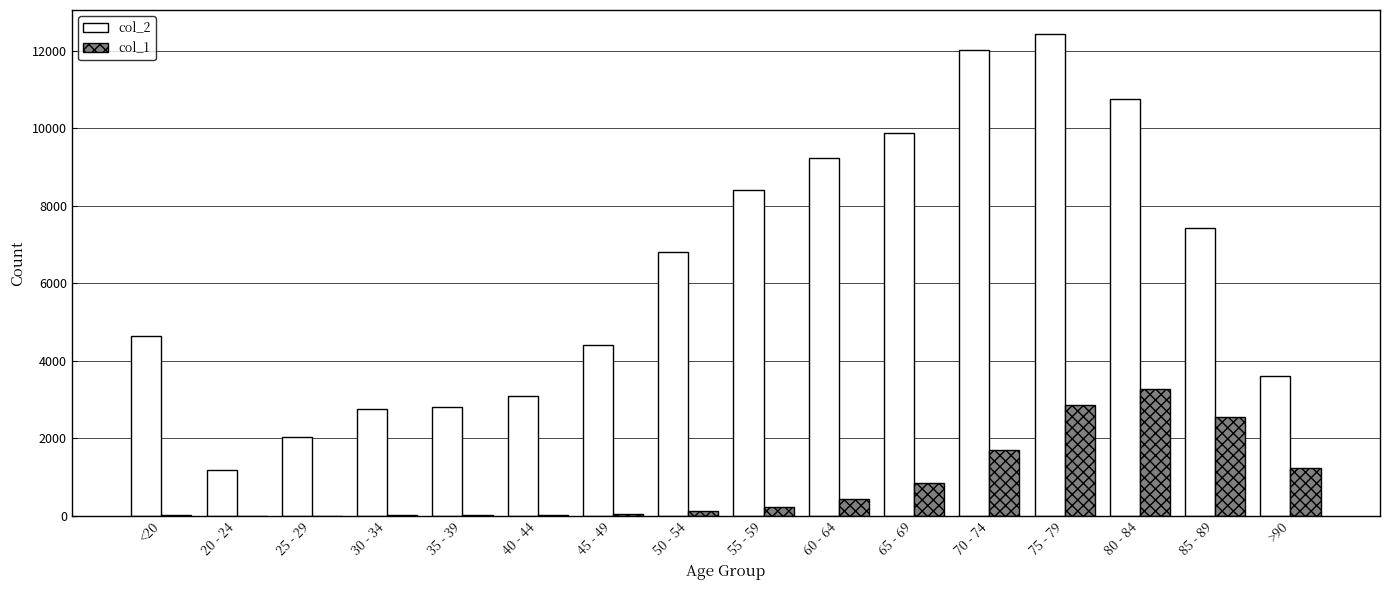

What are all the series names shown in the legend?

col_2, col_1